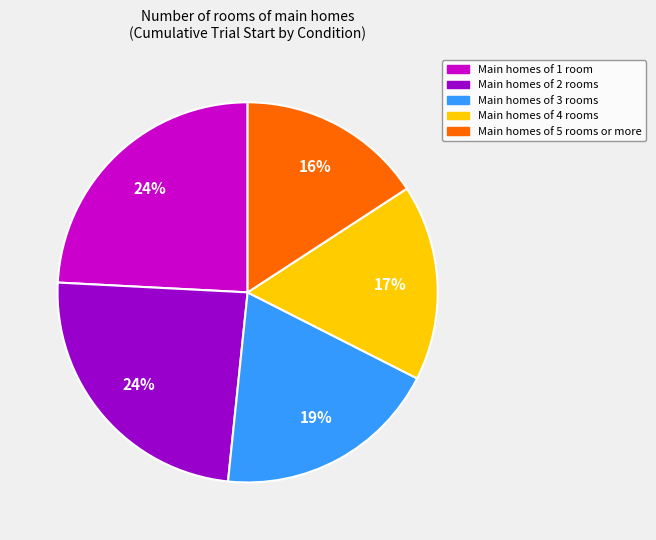

Does any single category account for the majority?

No